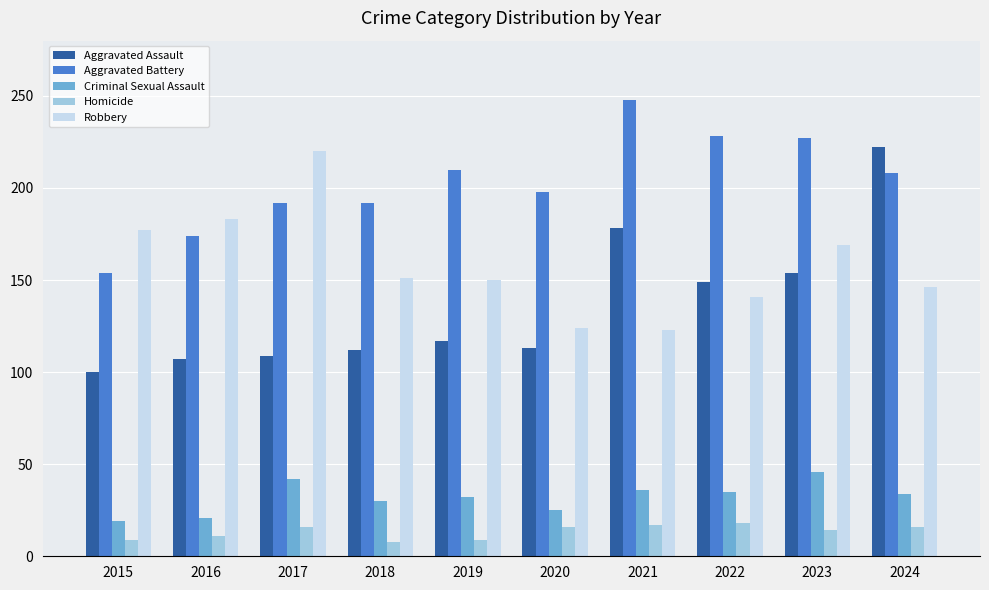

At 2016, list the series in order from largest to smallest.

Robbery, Aggravated Battery, Aggravated Assault, Criminal Sexual Assault, Homicide